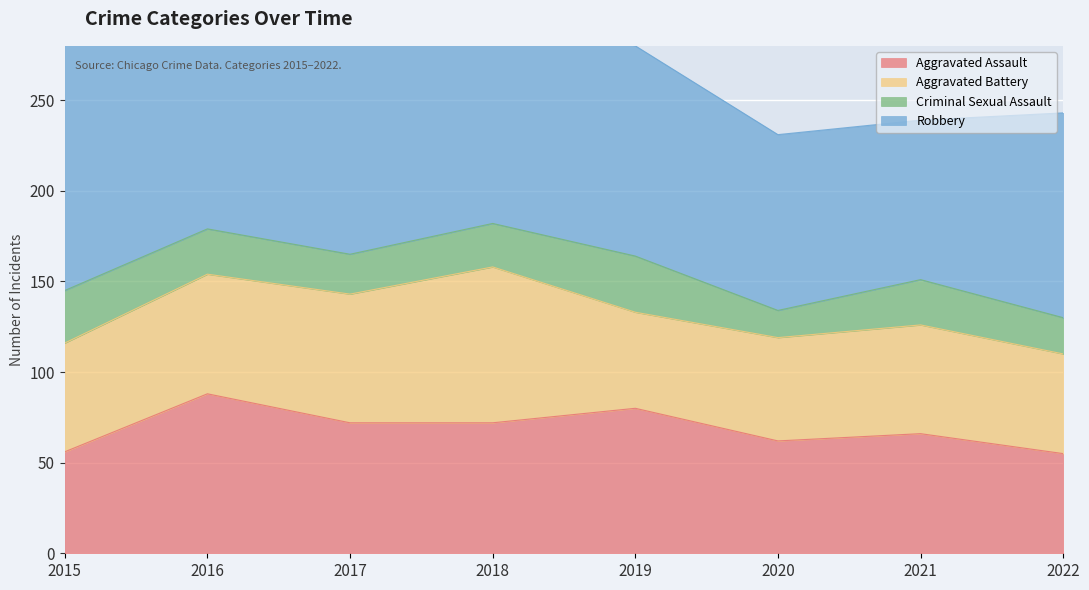

Is the value of Aggravated Assault at 2015 greater than the value of Aggravated Battery at 2018?

No